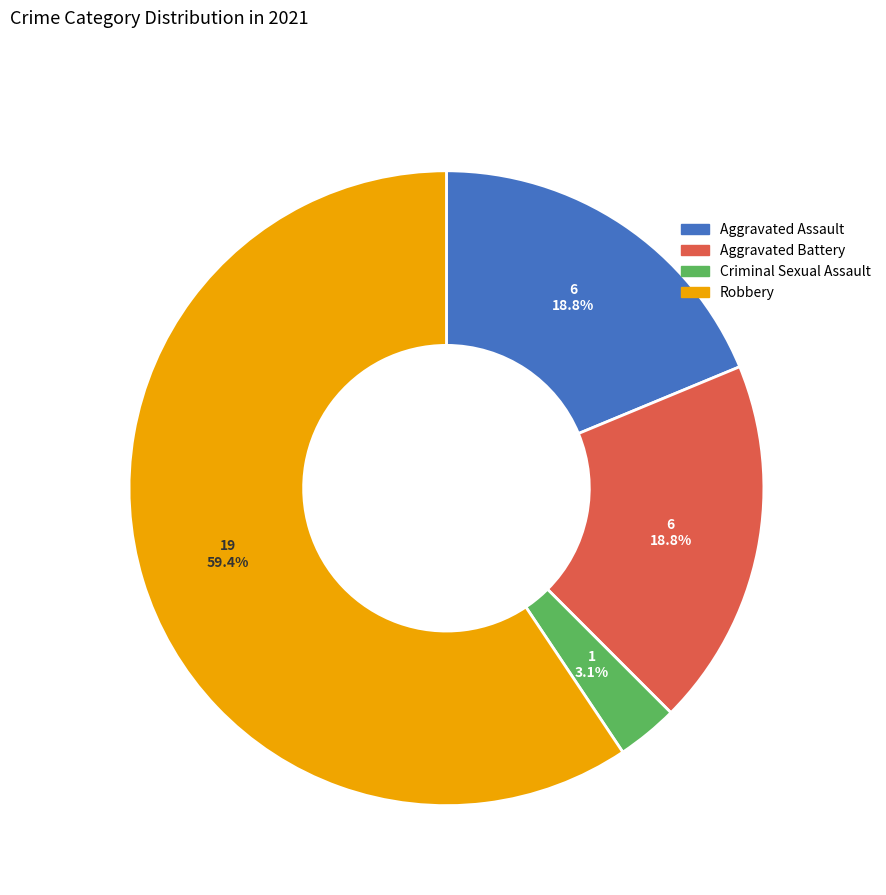

What is the largest slice in the pie chart?

Robbery